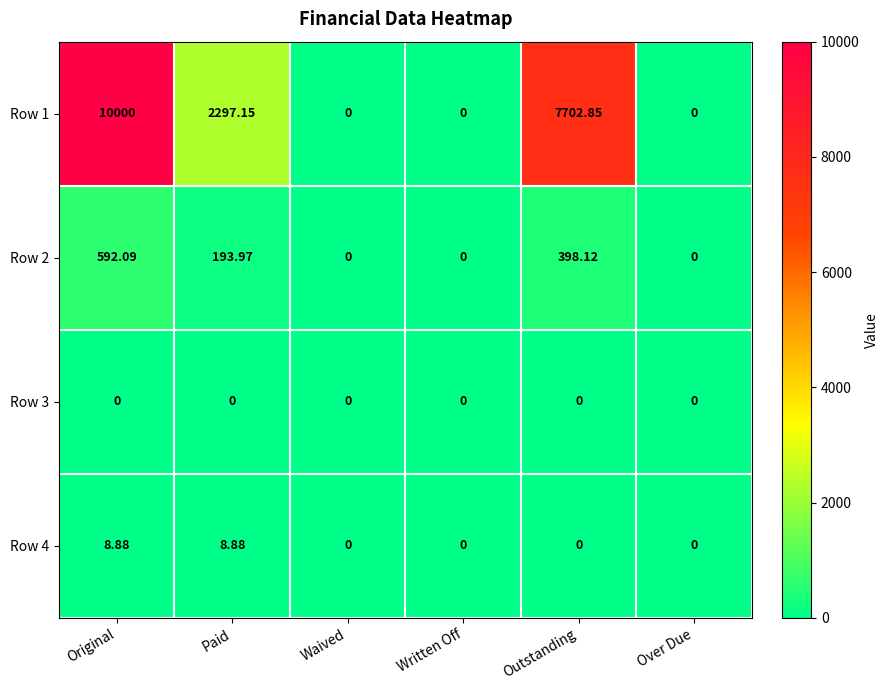

Which category has the highest value in the Row 1 series?

Original